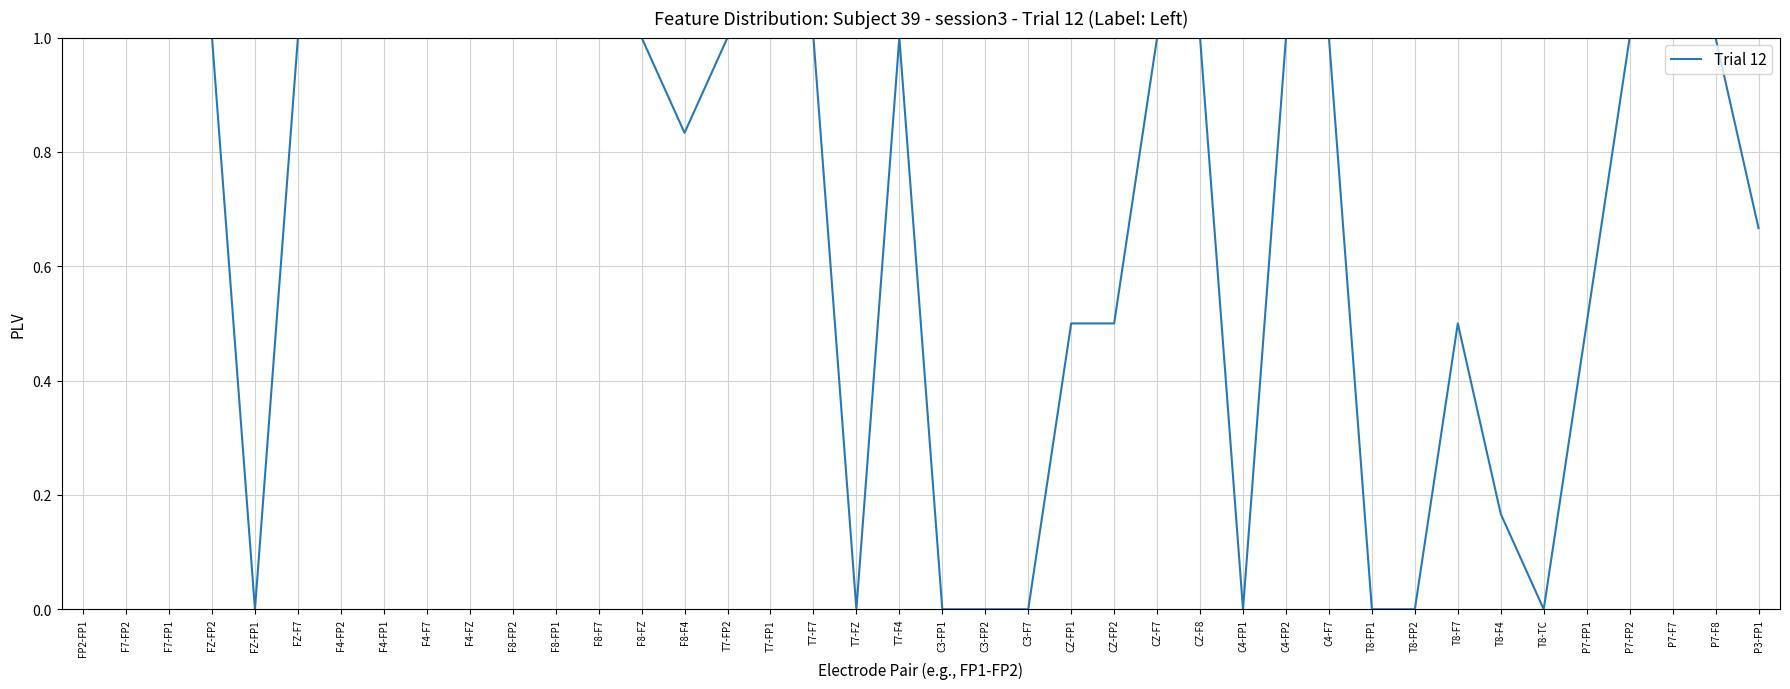

Is it true that the value at FZ-FP1 is 0.5?

False